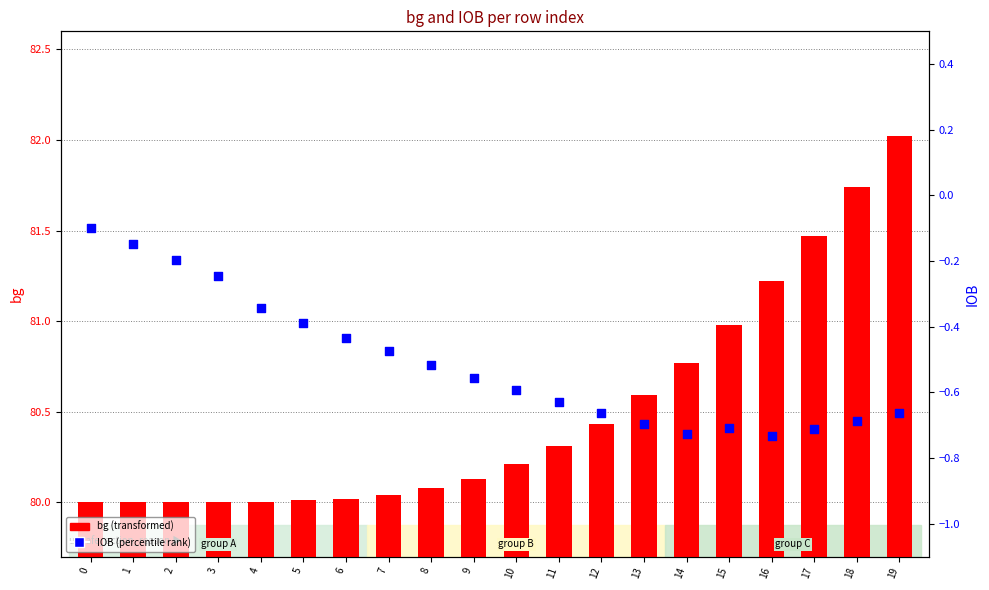

Which series contains the lowest Y value?

IOB